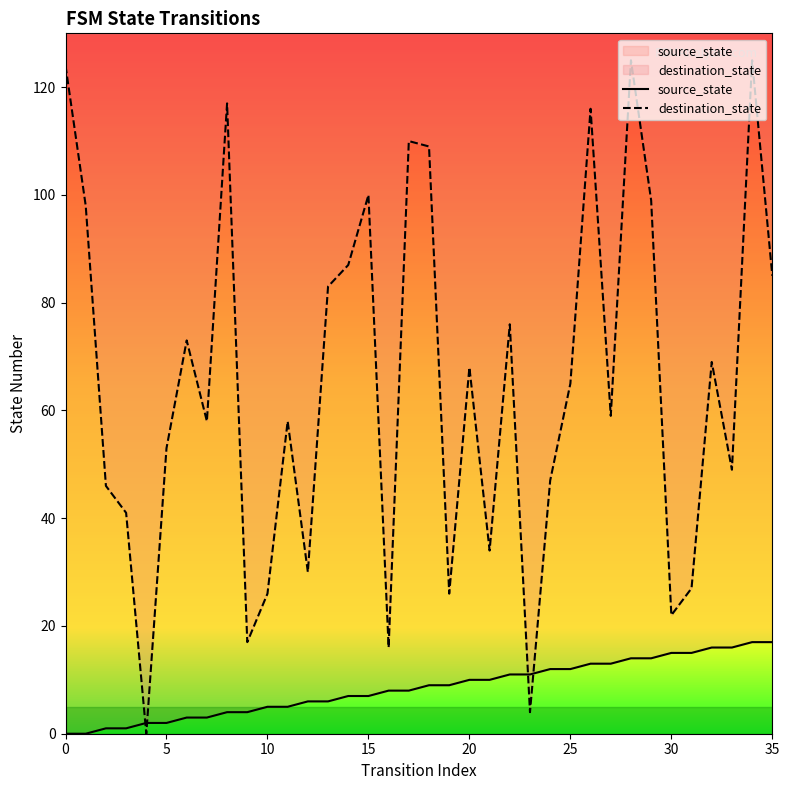

At how many categories does at least one series exceed 91?

10